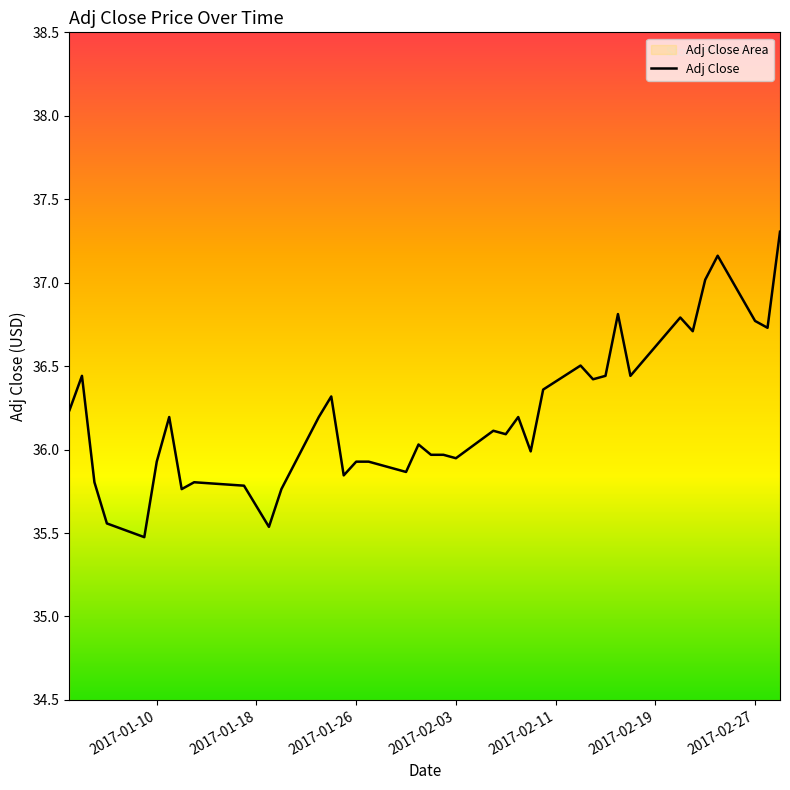

Count the number of data series in this chart.

1